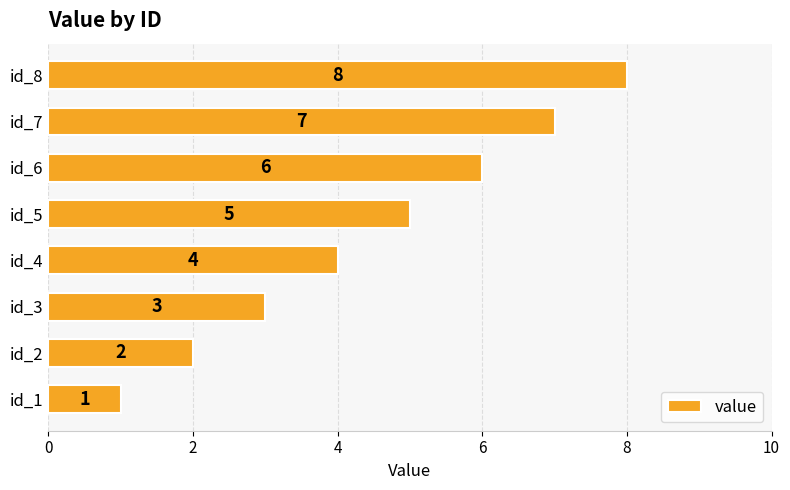

Read the value at id_4.

4